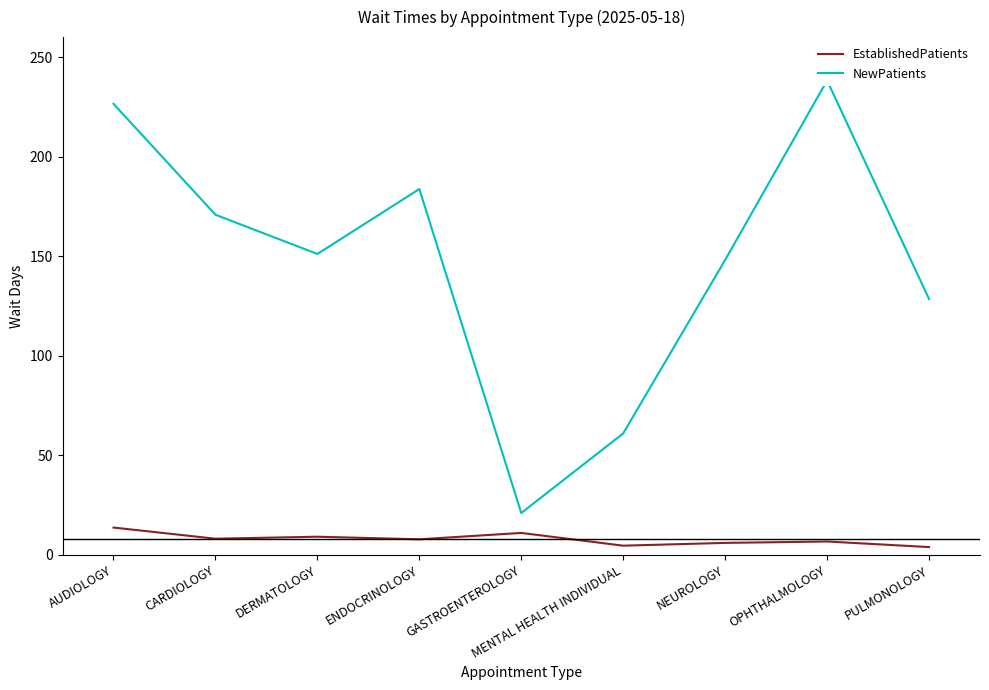

Rank the categories by NewPatients value from lowest to highest.

GASTROENTEROLOGY, MENTAL HEALTH INDIVIDUAL, PULMONOLOGY, NEUROLOGY, DERMATOLOGY, CARDIOLOGY, ENDOCRINOLOGY, AUDIOLOGY, OPHTHALMOLOGY